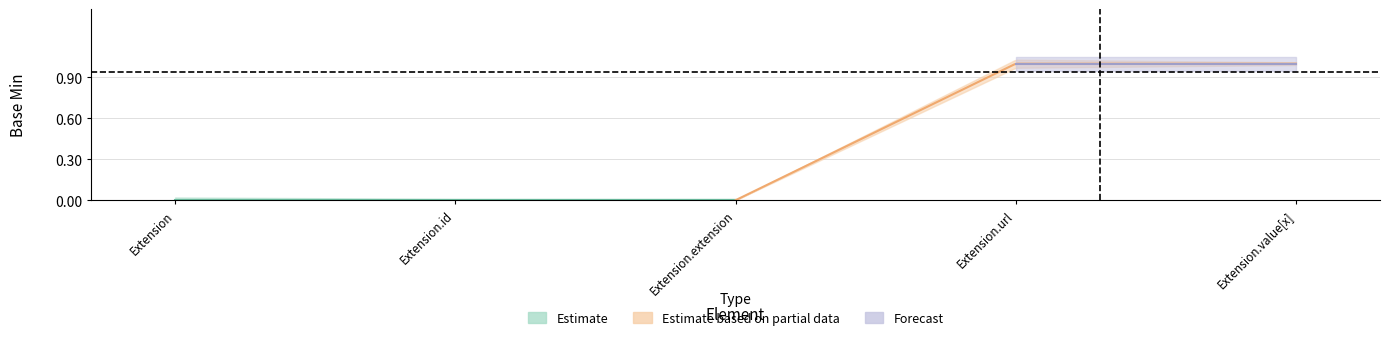

Between Extension.value[x] and Extension, which is larger?

Extension.value[x]